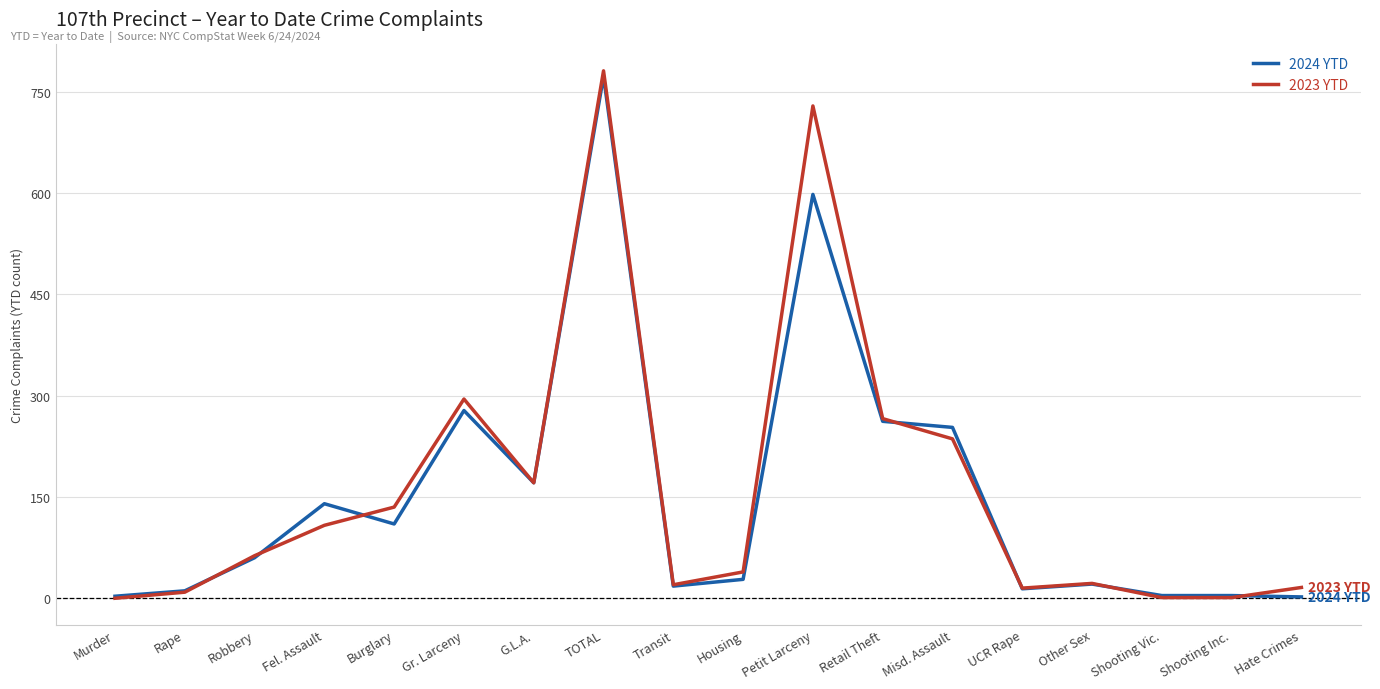

Which category has the highest value in the 2023 YTD series?

TOTAL